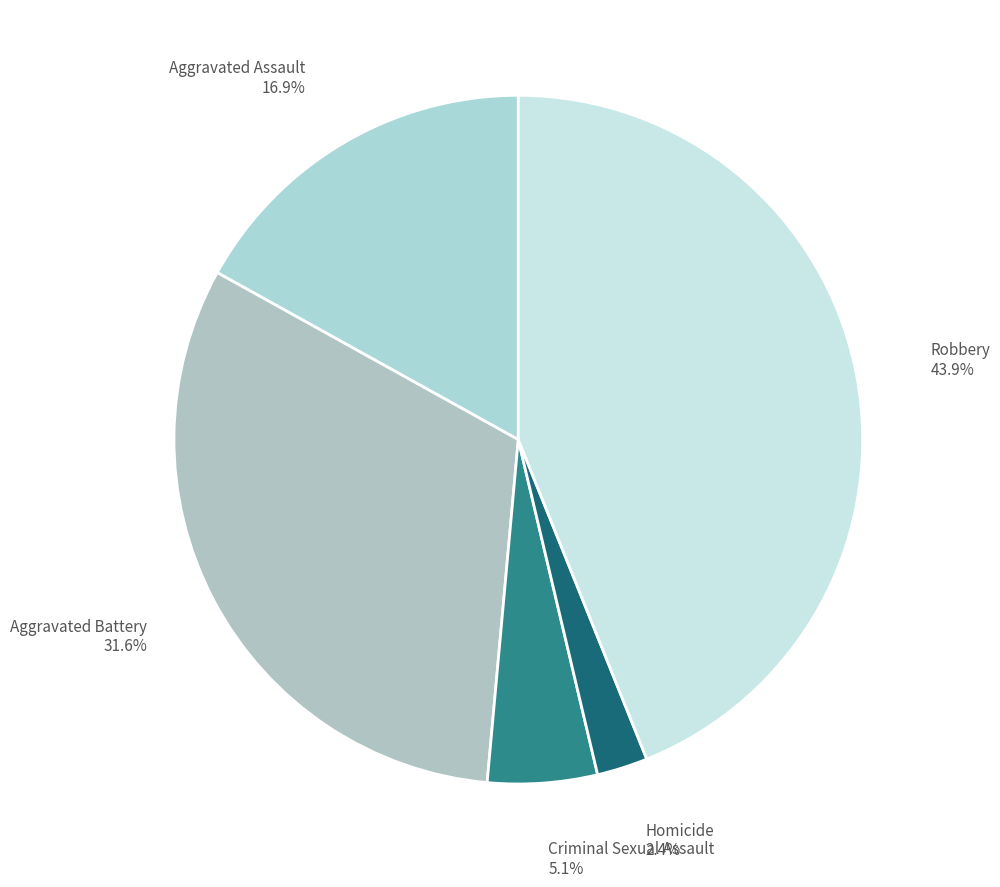

Does Robbery represent more than half of the total?

No